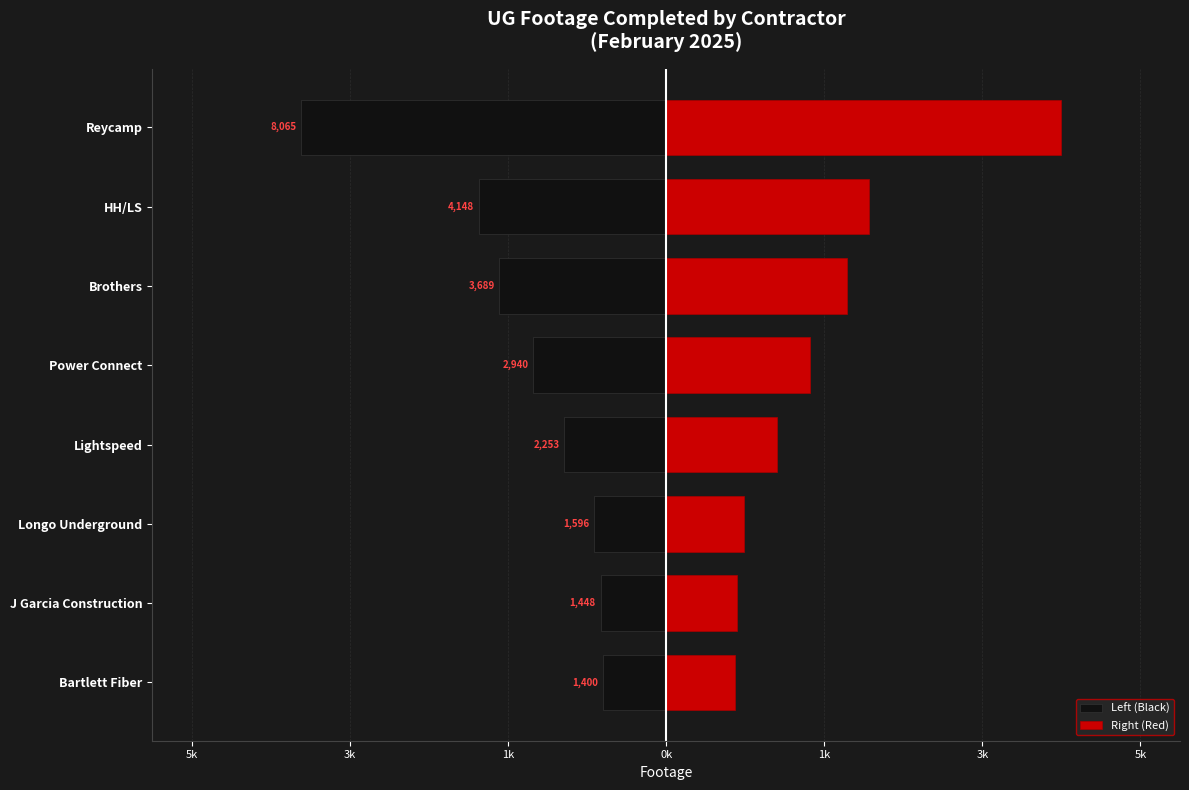

Between Brothers and HH/LS, which series saw the biggest shift?

Right (Red)